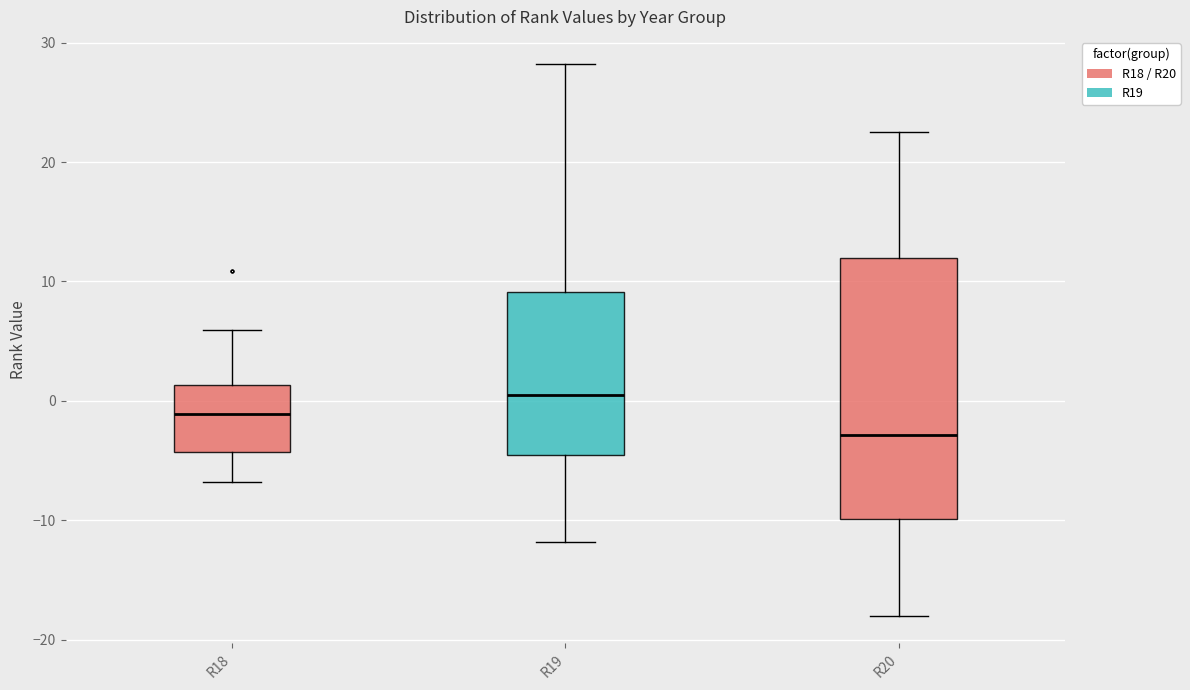

Where is the lower edge of the box for R20 on the y-axis? The values are not printed on the chart, so give them approximately, as read against the axis.

-10